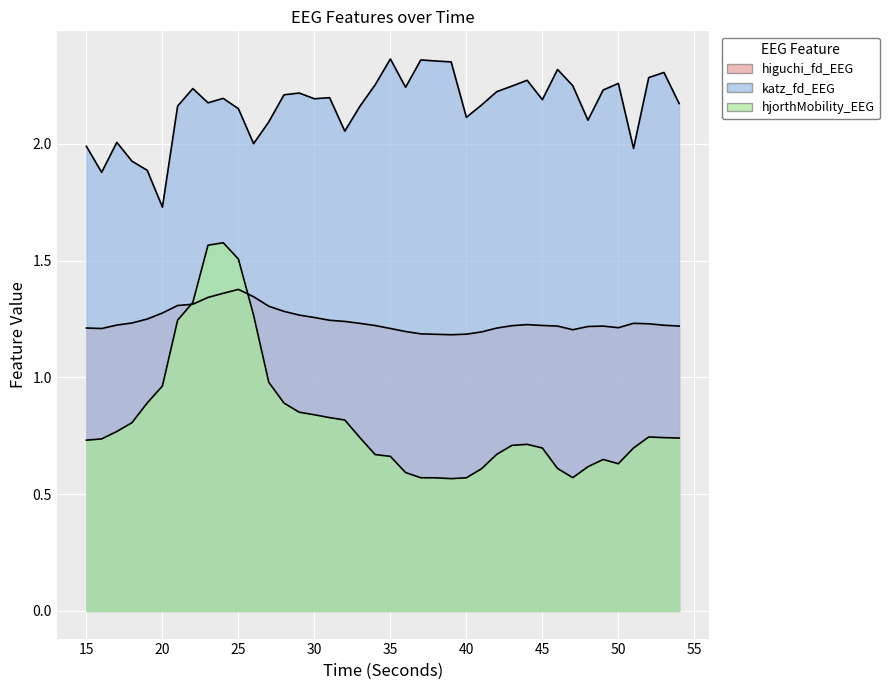

At which category does higuchi_fd_EEG reach its first local peak?

25